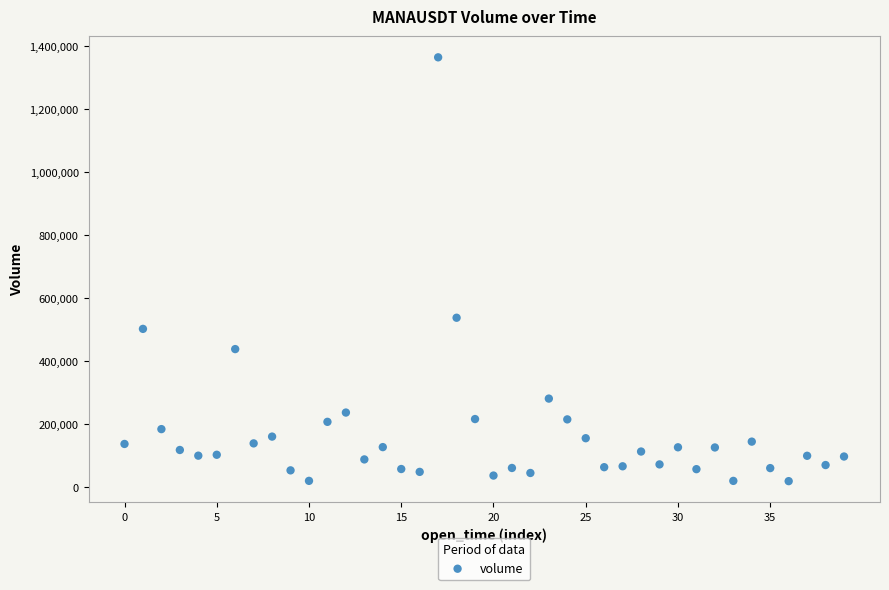

What Y value in the scatter plot is closest to 691160?

537239